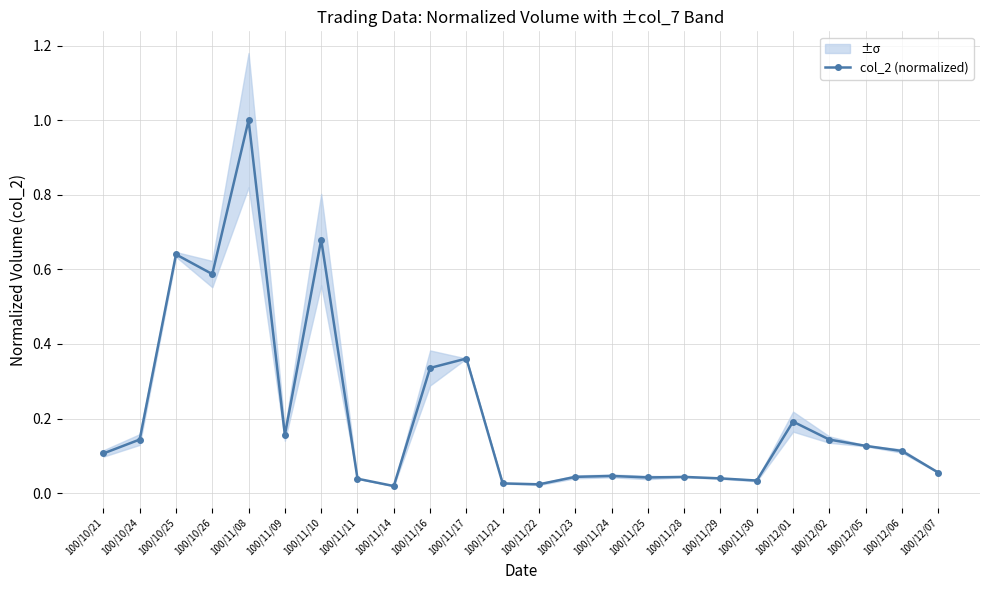

What is the value of the 23rd point from the left?

0.1